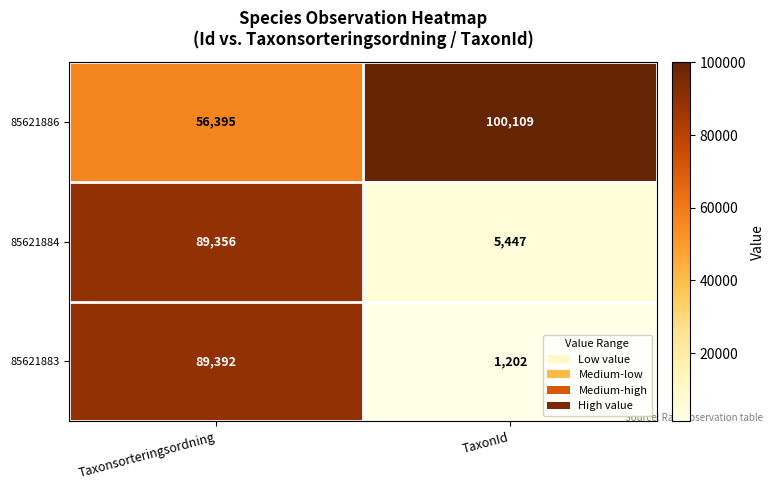

What is the total value across all series at TaxonId?

106758